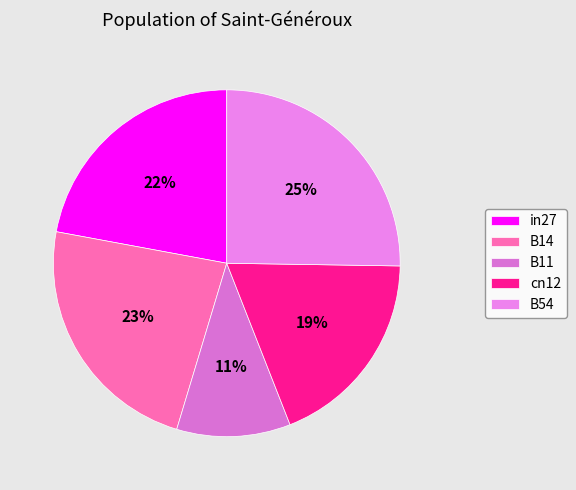

Does any single category account for the majority?

No